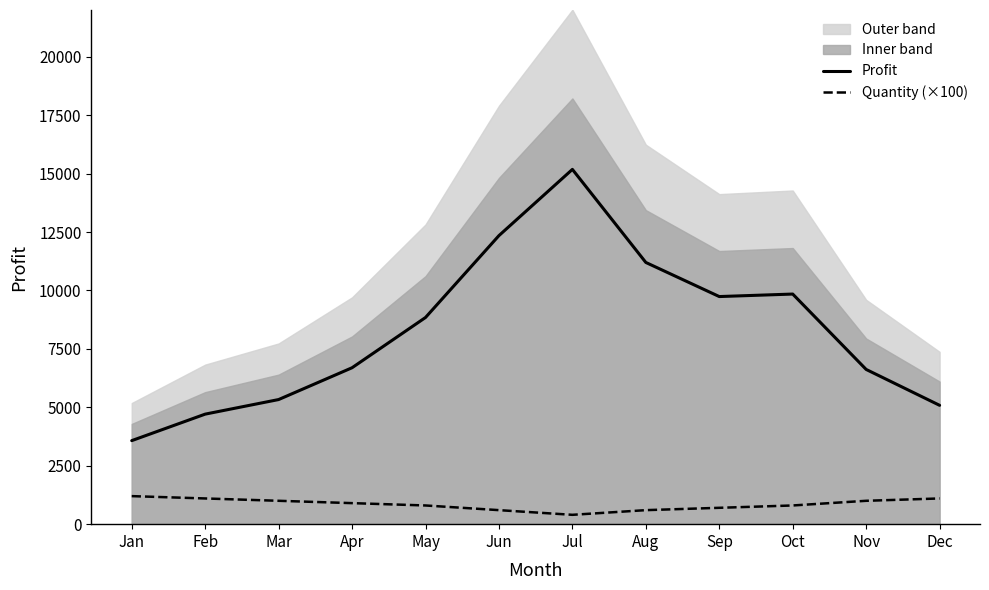

Count the number of categories in the chart.

12